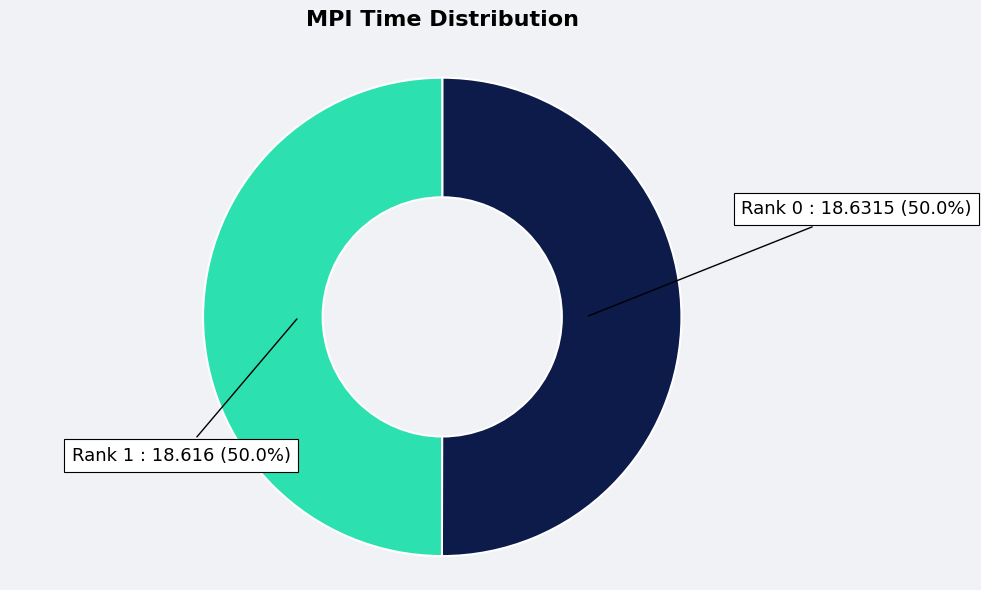

To the nearest percent, what is the average slice percentage?

50%